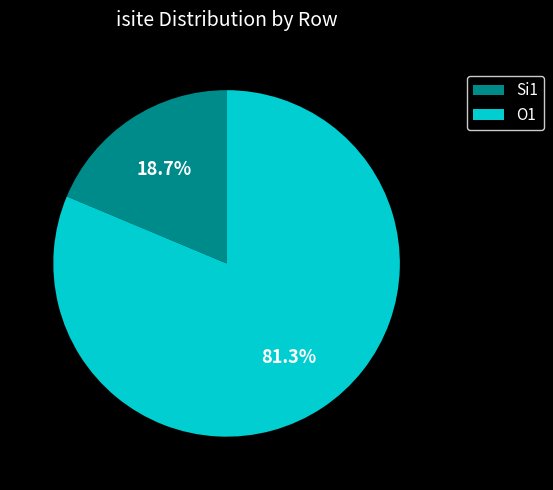

How much of the chart is everything except Si1?

81.3%